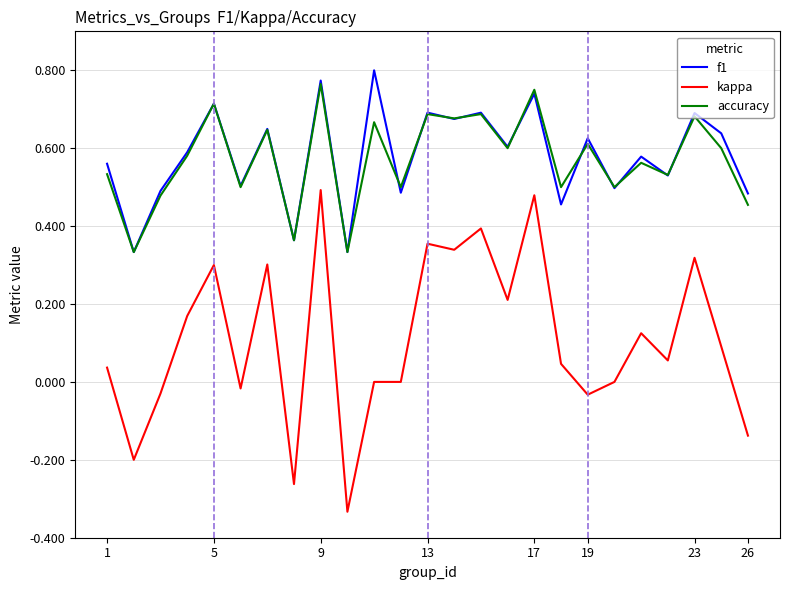

True or false: accuracy and kappa cross at least once.

False